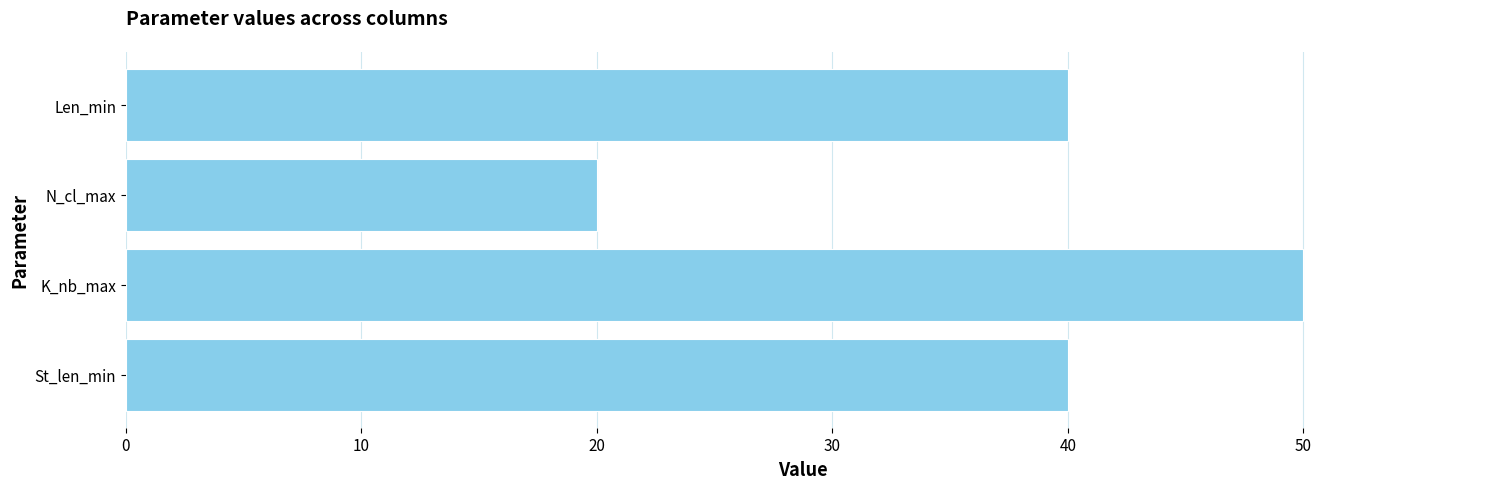

What is the change in value from St_len_min to K_nb_max?

+10